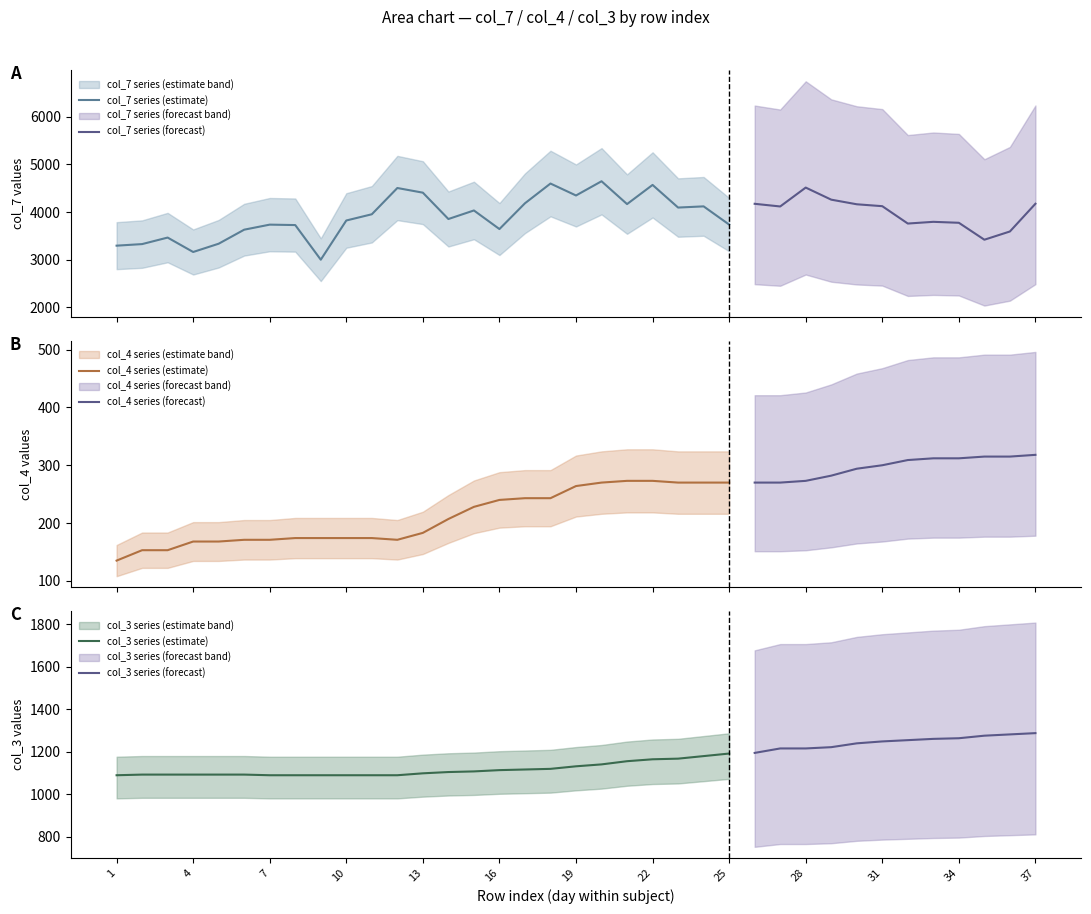

What is the sum of the col_4 values at 23 and 3?

423